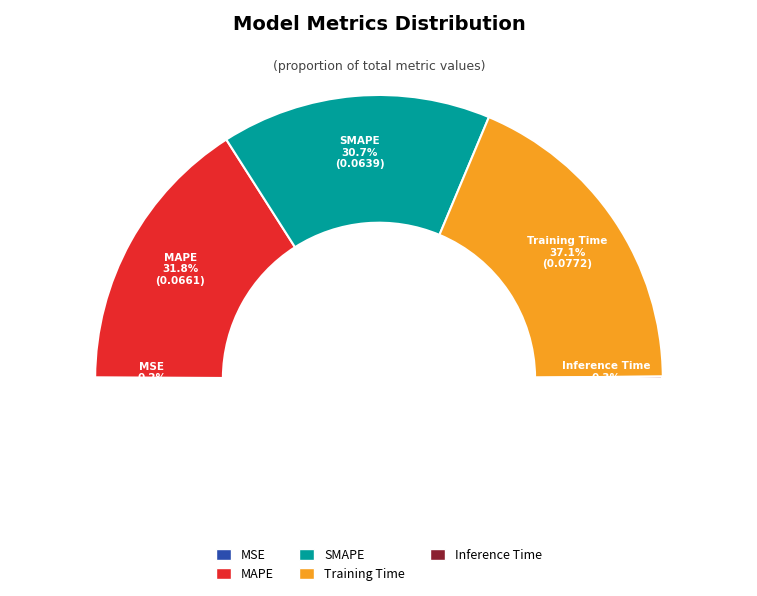

How many slices are in this pie chart?

5